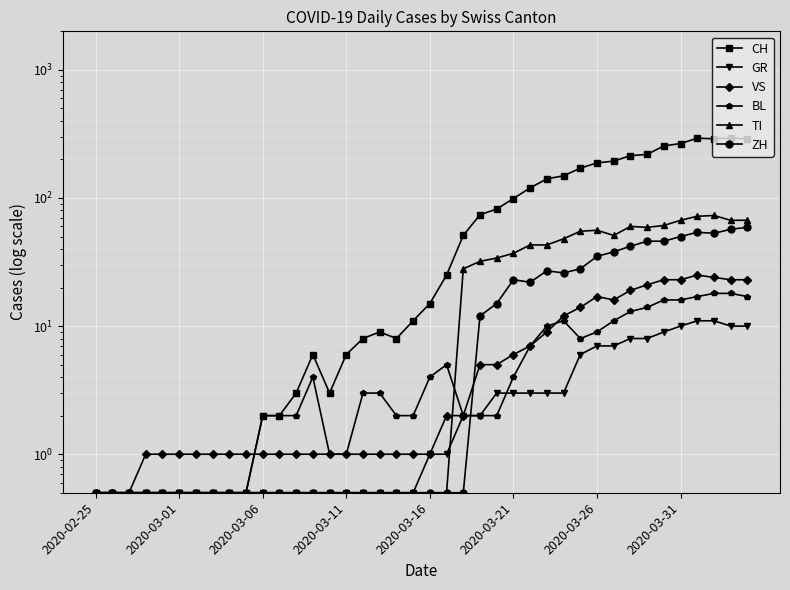

Is this an area chart (filled region under the line)?

No